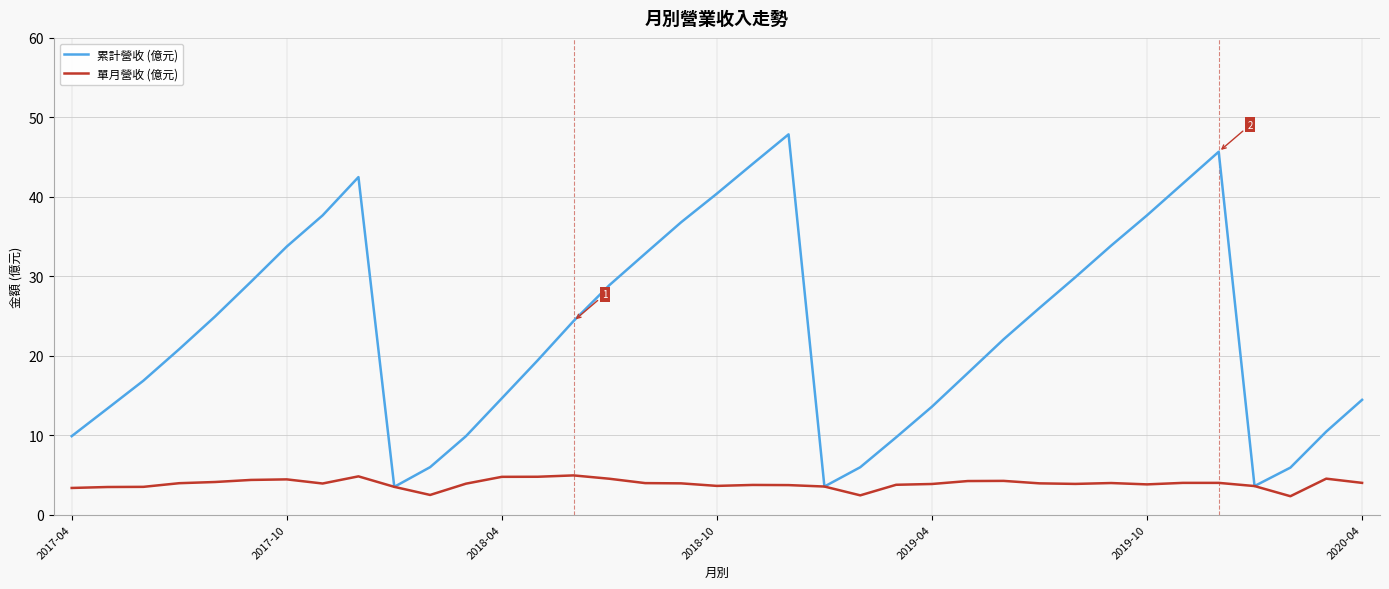

What is the greatest value displayed?

47.9